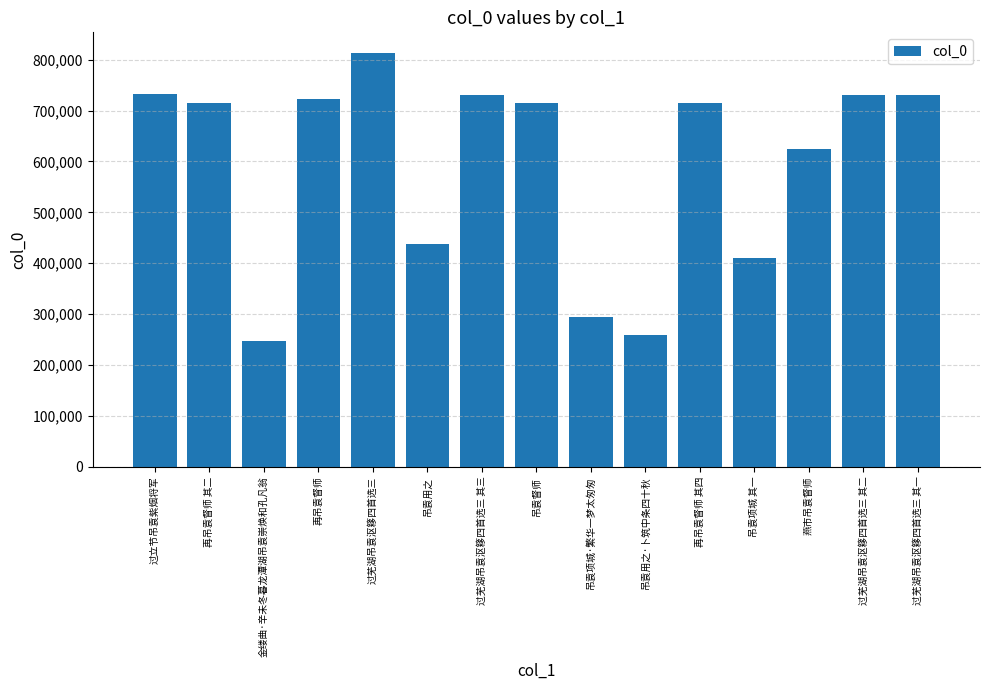

What is the label of the 8th bar from the right?

吊袁督师